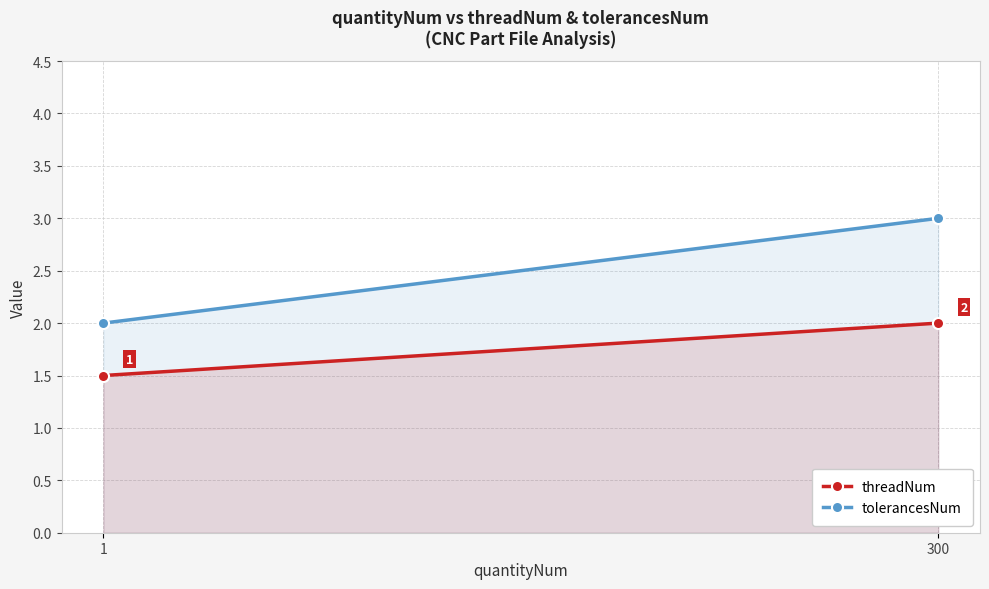

How many data points does each series have?

2